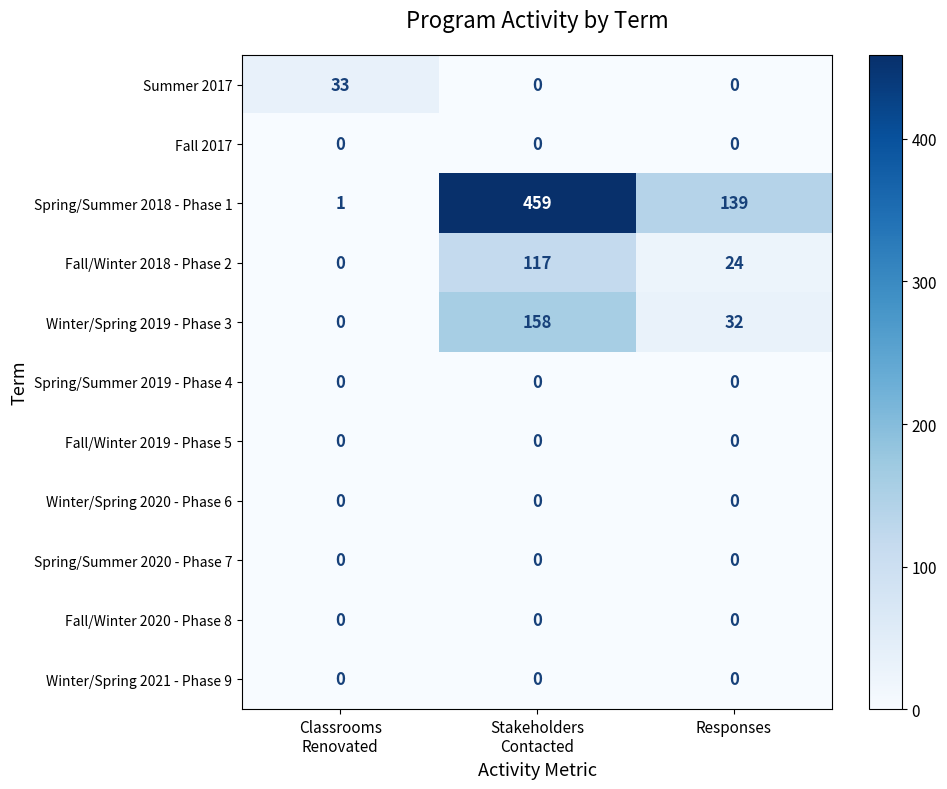

What is the maximum value shown in the chart?

459